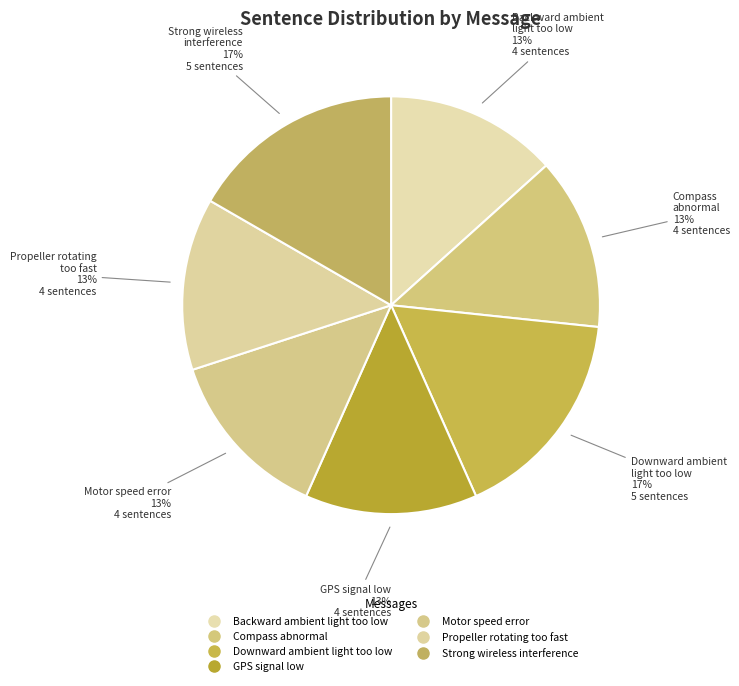

Count the number of slices in the pie.

7